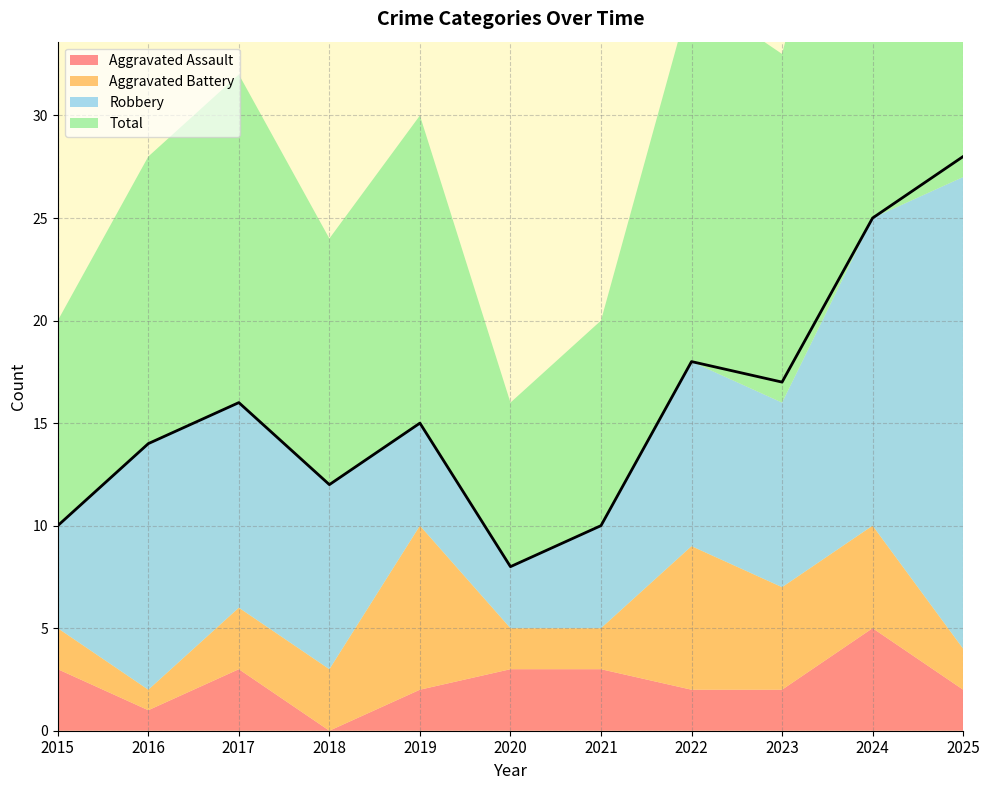

How many lines are shown in the chart?

4